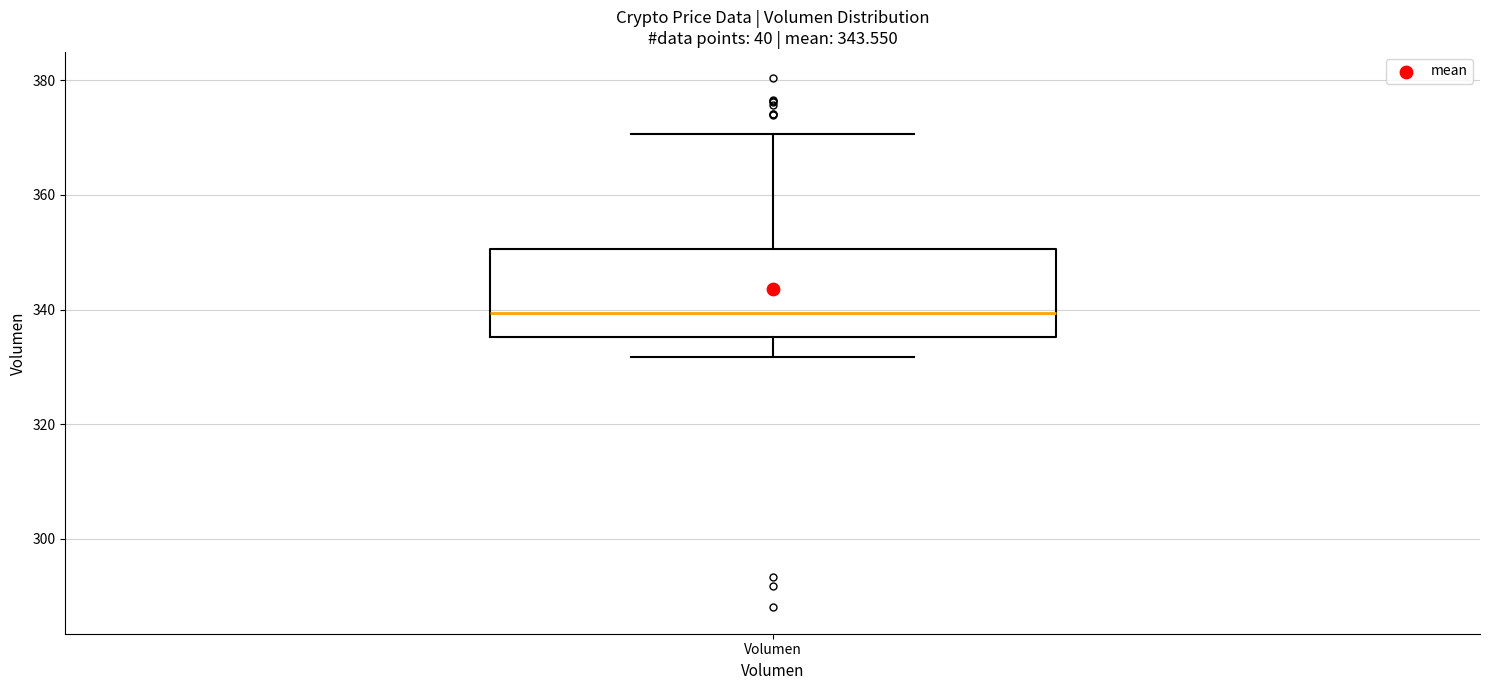

Where is the upper edge of the box for Volumen on the y-axis? The values are not printed on the chart, so give them approximately, as read against the axis.

350